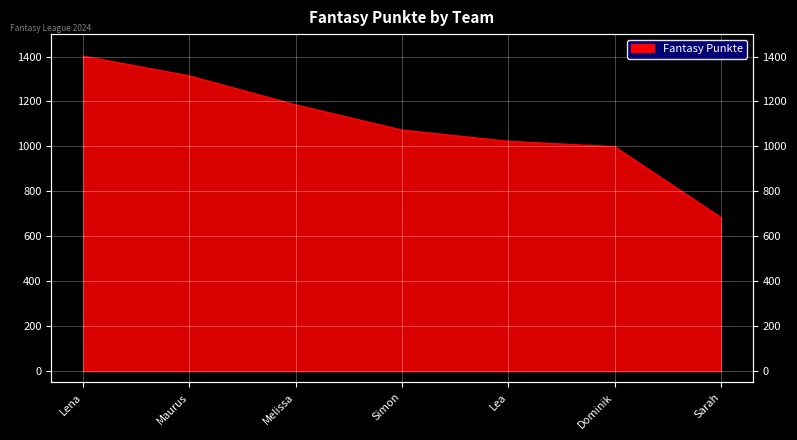

How many values are below 1073?

3